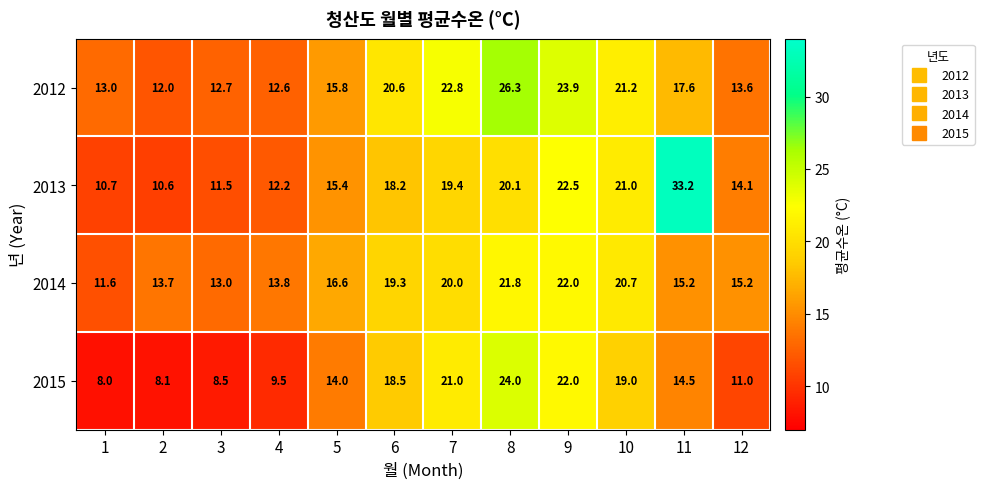

What is the smallest value displayed?

8.0